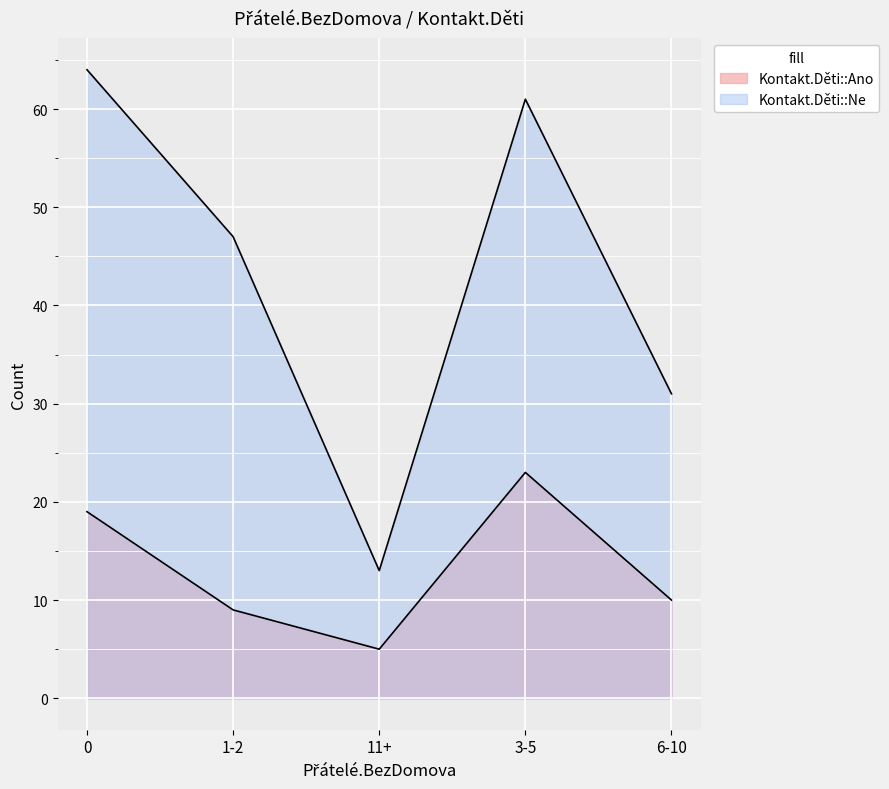

What is the label of the 4th point from the right?

1-2